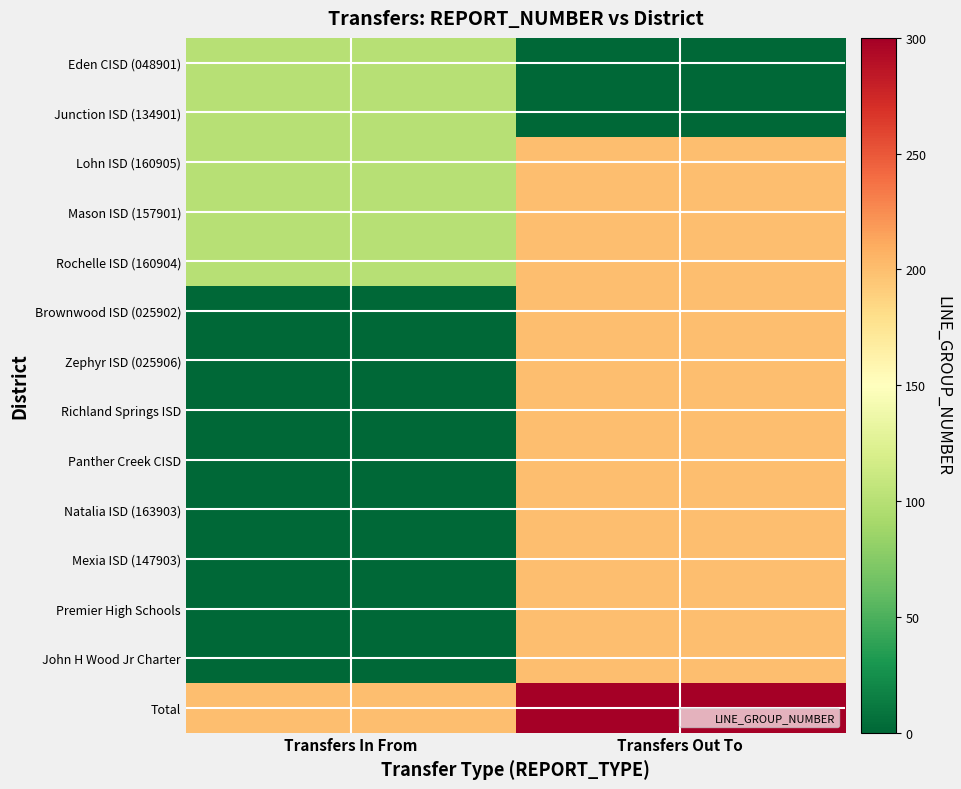

Reading left to right, list all the values displayed in this chart.

Eden CISD (048901): Transfers In From=100	Transfers Out To=0
Junction ISD (134901): Transfers In From=100	Transfers Out To=0
Lohn ISD (160905): Transfers In From=100	Transfers Out To=200
Mason ISD (157901): Transfers In From=100	Transfers Out To=200
Rochelle ISD (160904): Transfers In From=100	Transfers Out To=200
Brownwood ISD (025902): Transfers In From=0	Transfers Out To=200
Zephyr ISD (025906): Transfers In From=0	Transfers Out To=200
Richland Springs ISD: Transfers In From=0	Transfers Out To=200
Panther Creek CISD: Transfers In From=0	Transfers Out To=200
Natalia ISD (163903): Transfers In From=0	Transfers Out To=200
Mexia ISD (147903): Transfers In From=0	Transfers Out To=200
Premier High Schools: Transfers In From=0	Transfers Out To=200
John H Wood Jr Charter: Transfers In From=0	Transfers Out To=200
Total: Transfers In From=200	Transfers Out To=300